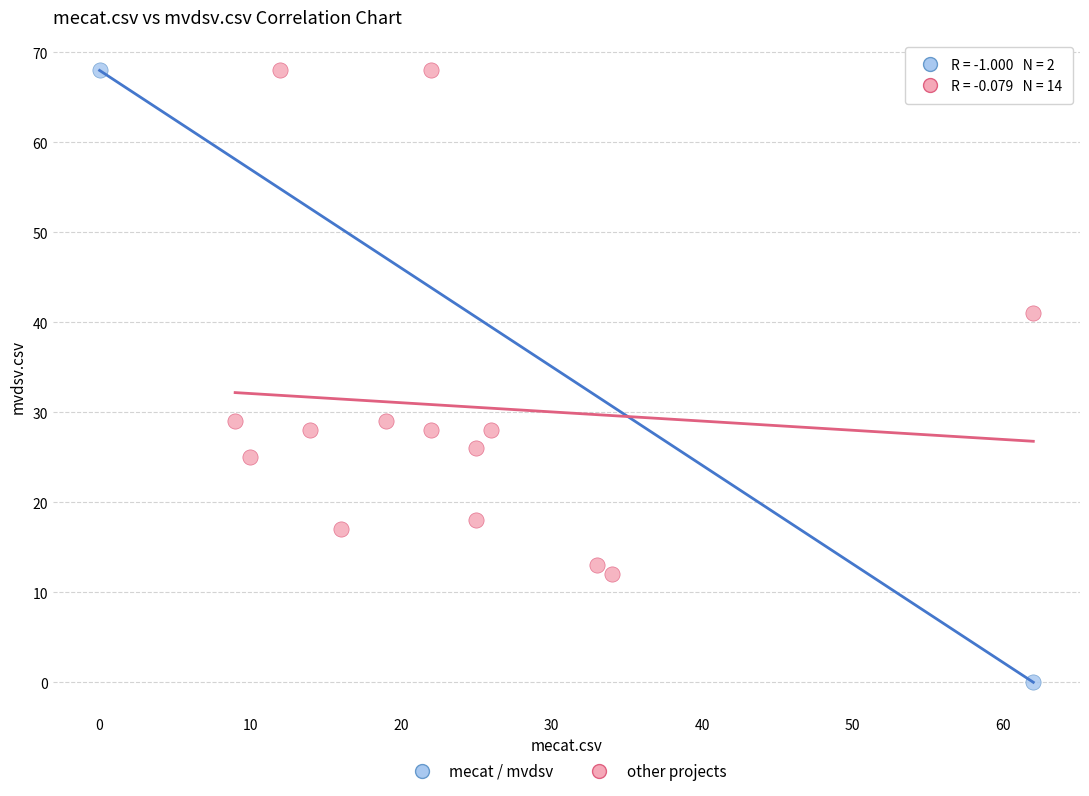

What are all the series names shown in the legend?

mecat / mvdsv, other projects